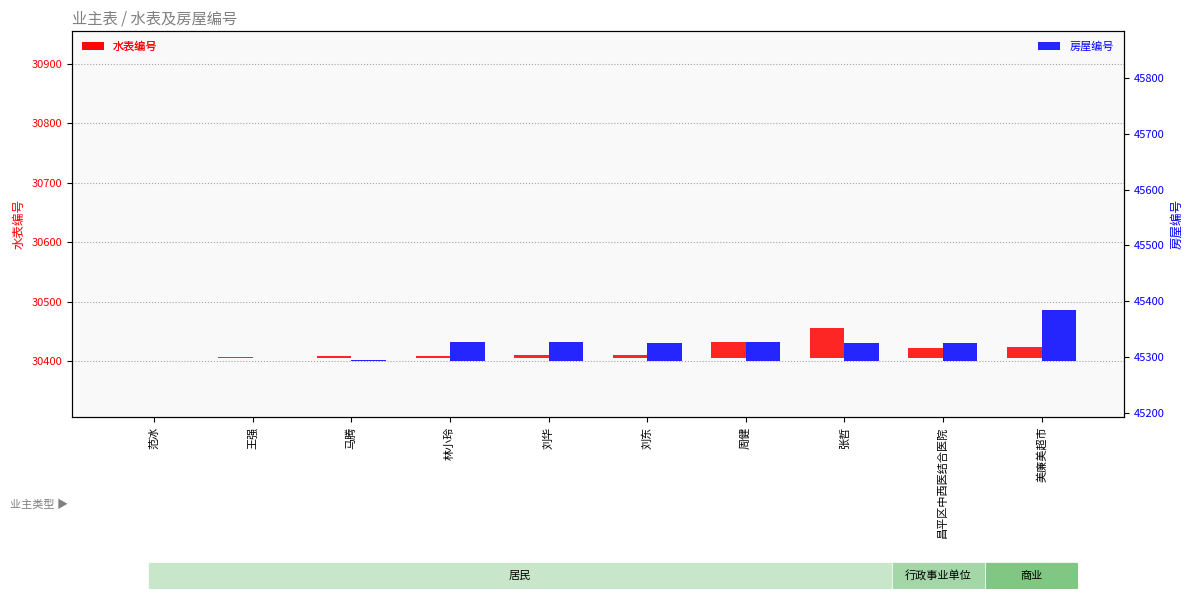

What is the difference between the second highest and minimum values in the 房屋编号 series?

35